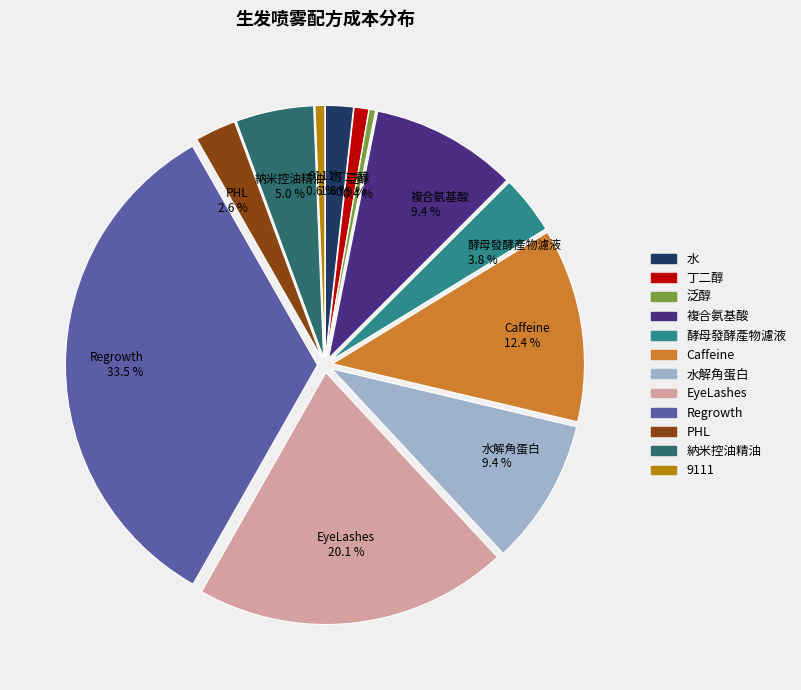

Is there any slice that represents more than half of the pie?

No